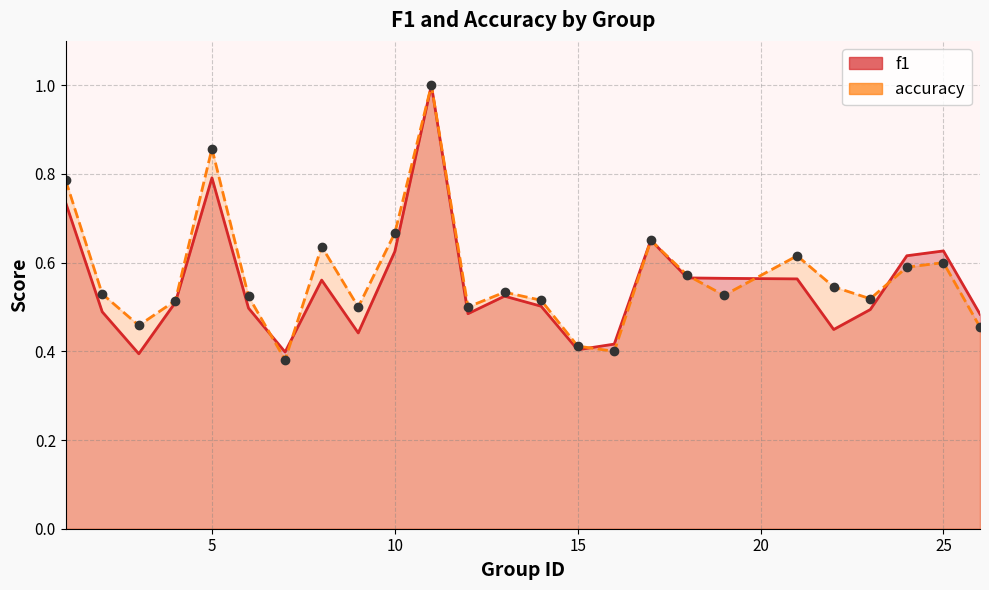

True or false: accuracy has more than 0 interior local peaks.

True